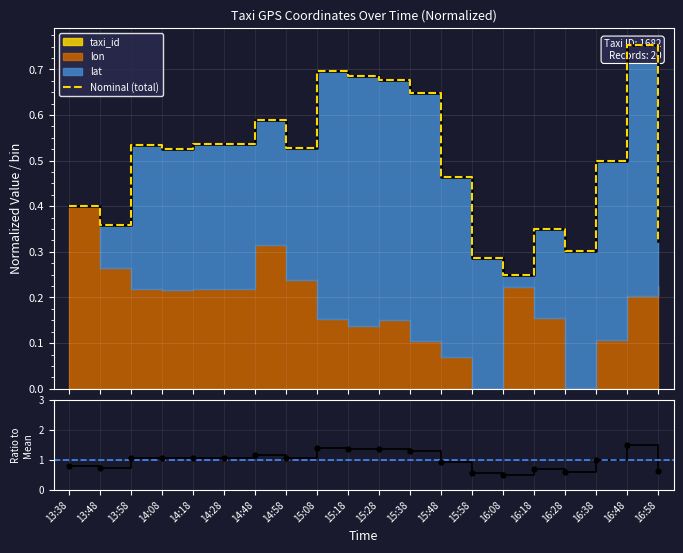

What is the change in value from 14:48 to 15:08?

+0.1